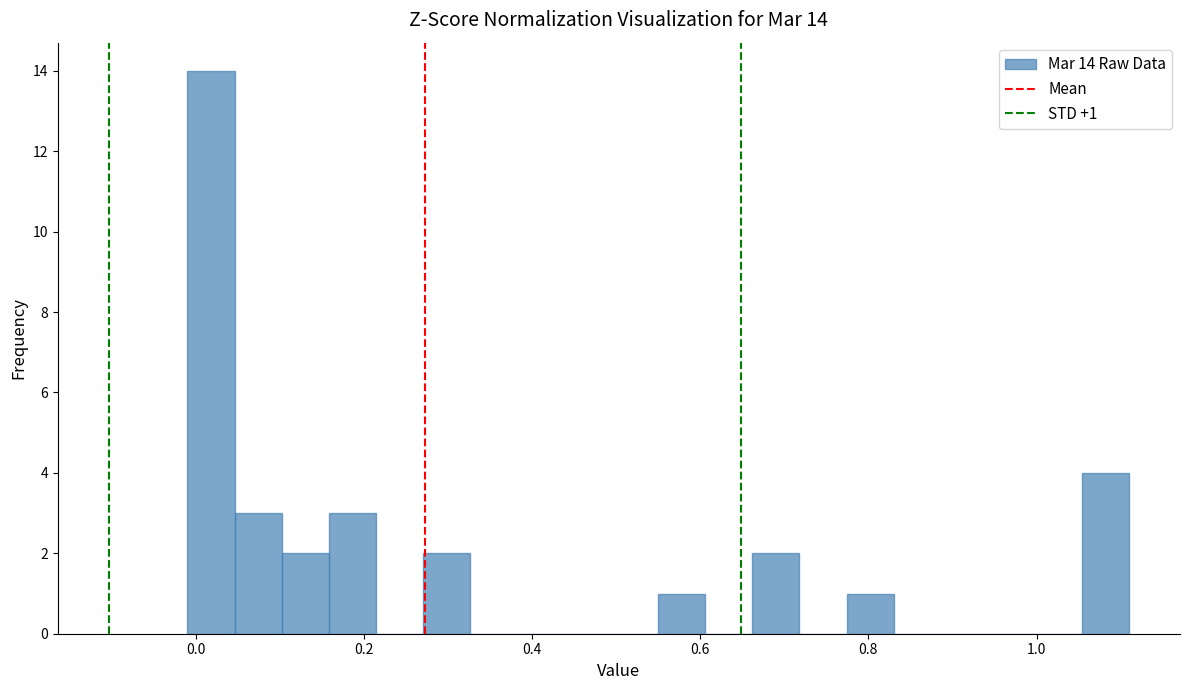

Read against the x-axis, roughly where is the centre of the tallest bar?

0.02